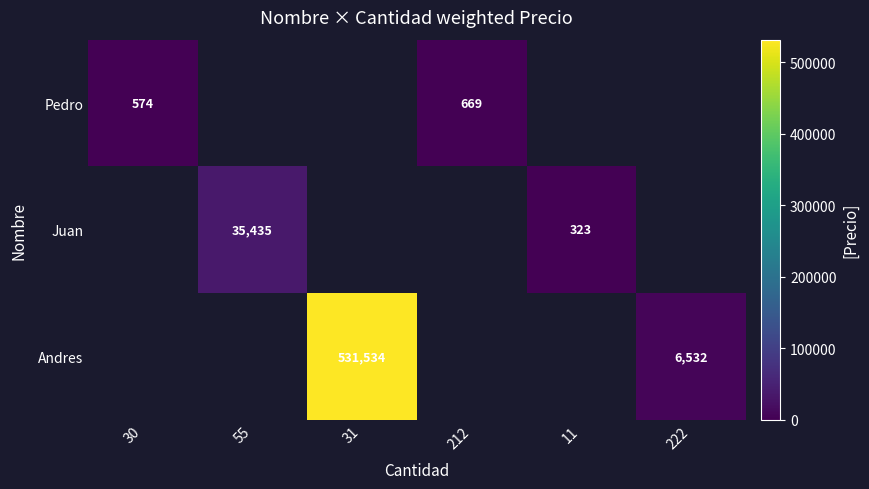

The Andres series shows 892800 at 31. True or false?

False